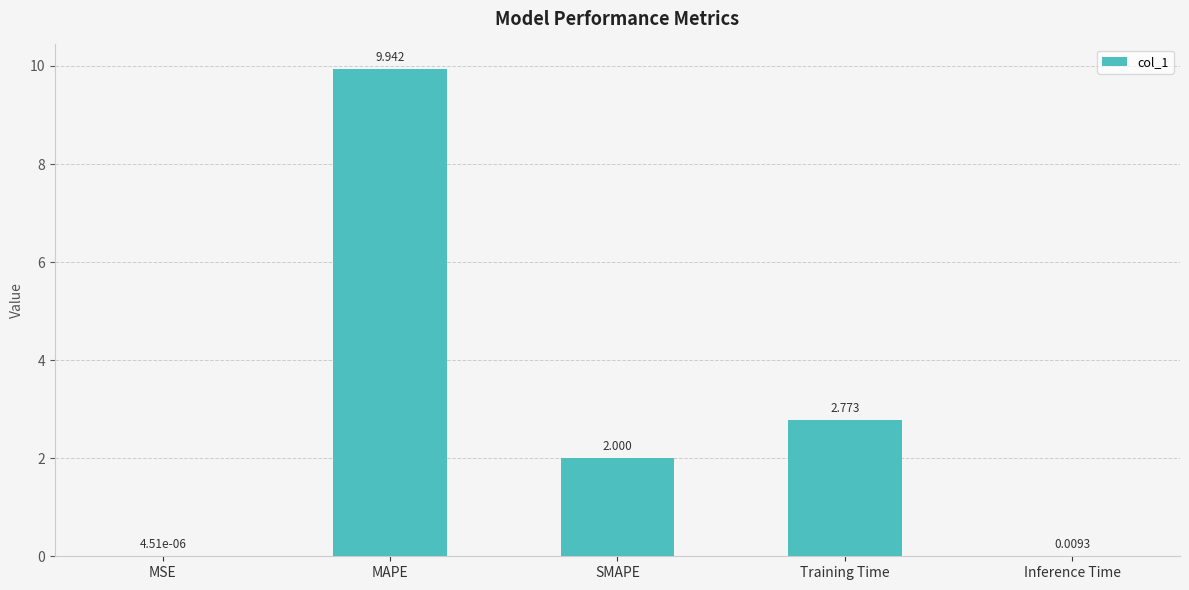

Between SMAPE and MSE, which is larger?

SMAPE